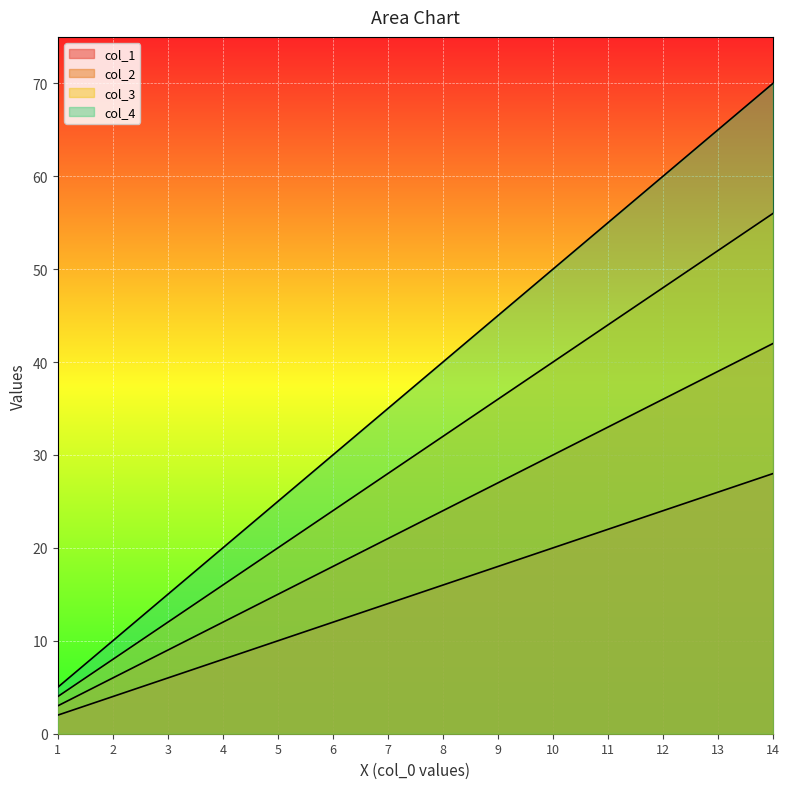

Reading left to right, transcribe all the data shown in this chart.

col_1: 2	4	6	8	10	12	14	16	18	20	22	24	26	28
col_2: 3	6	9	12	15	18	21	24	27	30	33	36	39	42
col_3: 4	8	12	16	20	24	28	32	36	40	44	48	52	56
col_4: 5	10	15	20	25	30	35	40	45	50	55	60	65	70